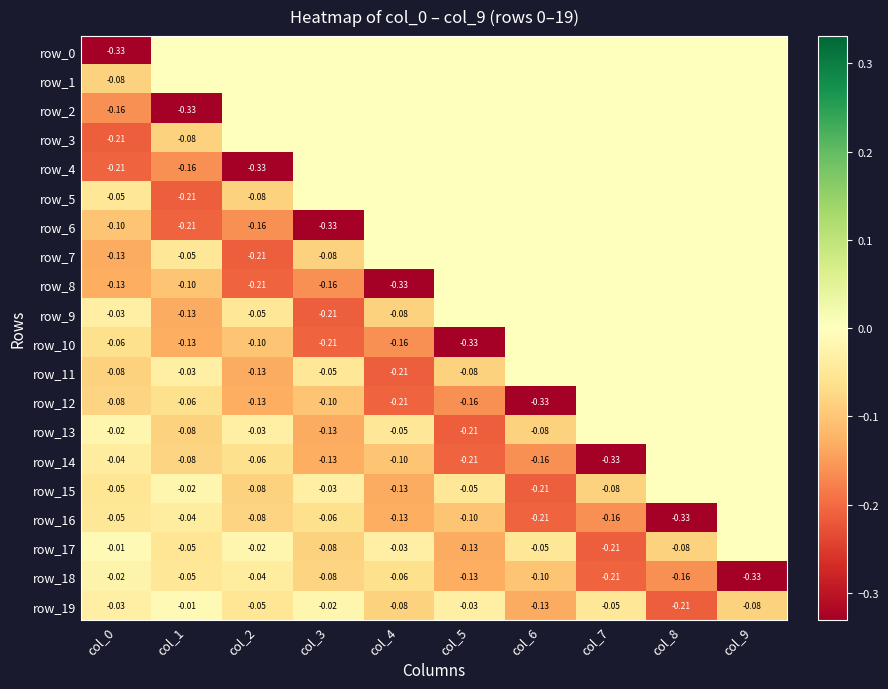

At which label is row_14 closest to 0?

col_8